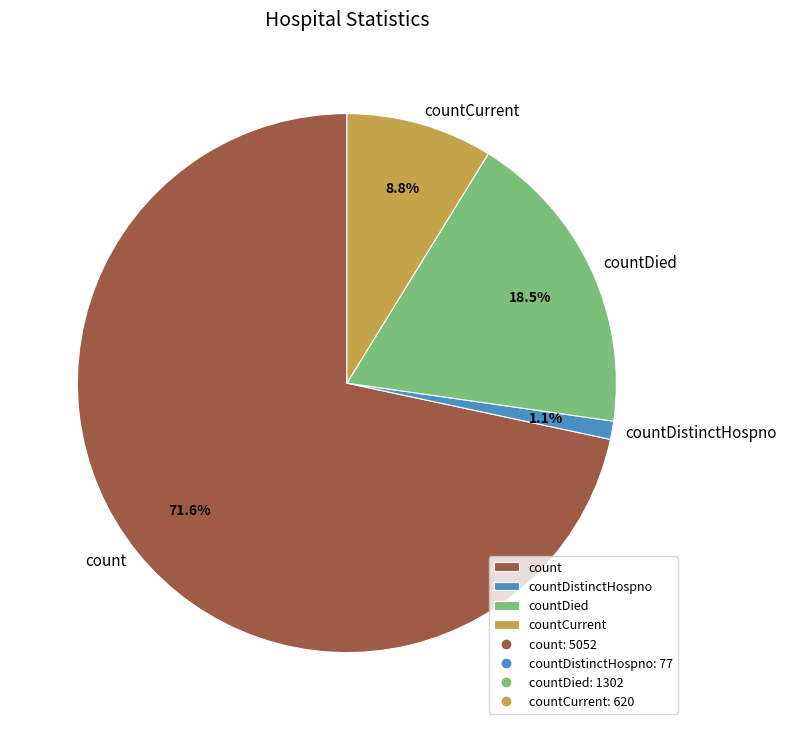

The count slice represents 72% of the pie. True or false?

True